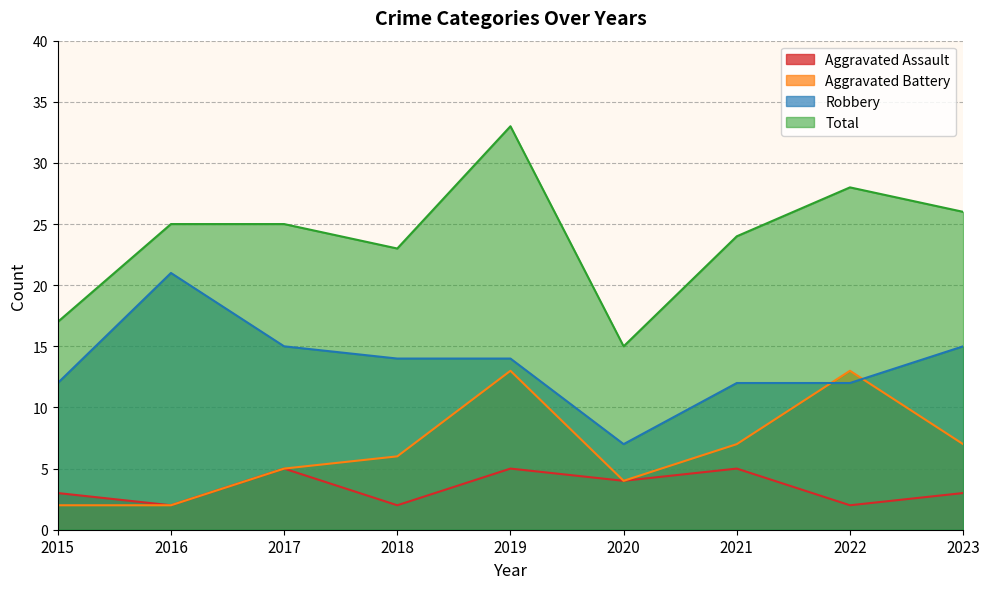

What are all the series names shown in the legend?

Aggravated Assault, Aggravated Battery, Robbery, Total